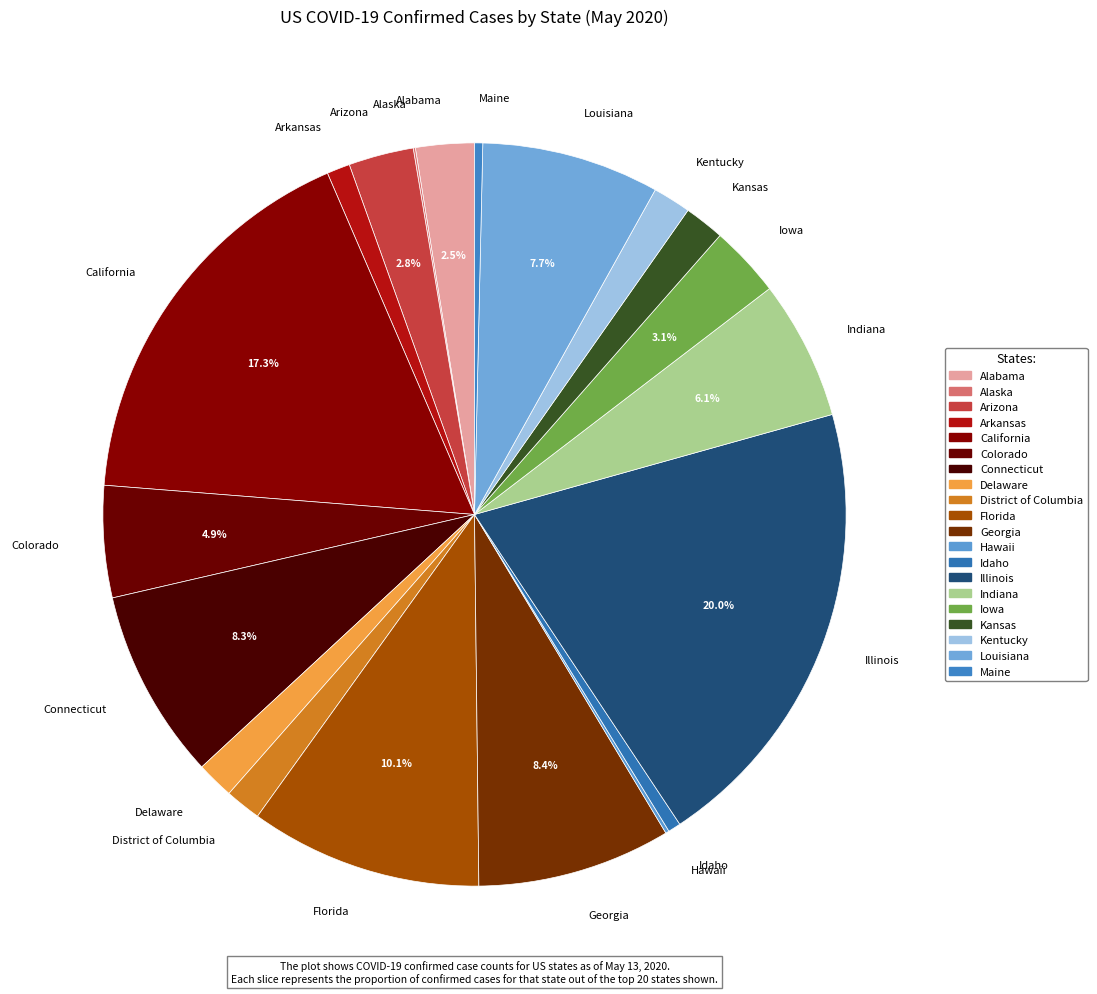

Is the sum of Arizona and Iowa greater than half?

No